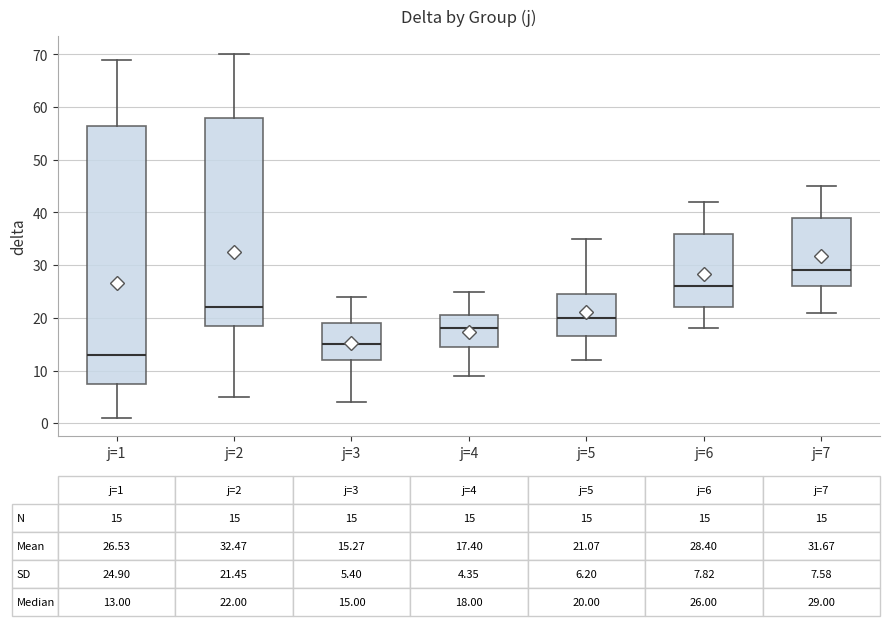

Which box has the highest median line?

j=7